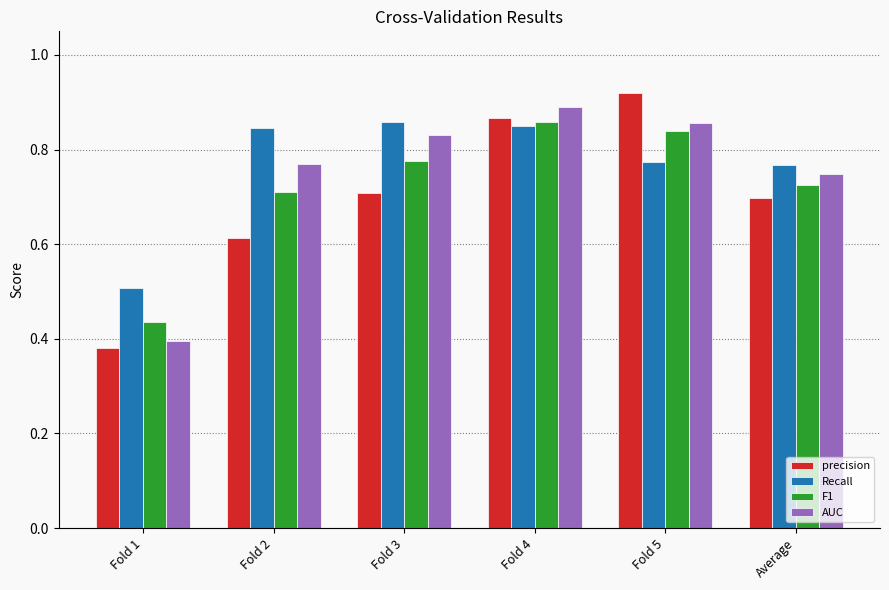

What is the difference between the maximum and minimum values in the AUC series?

0.5